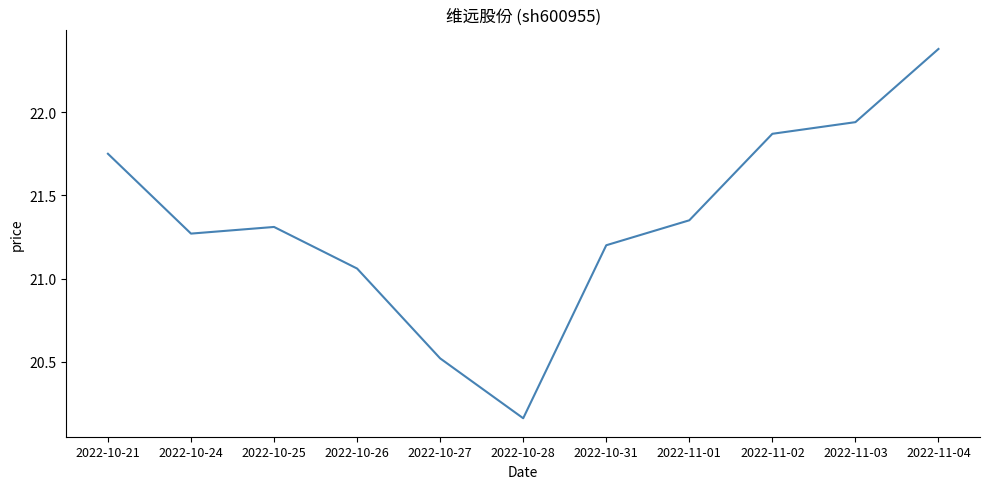

The chart shows a value of 22.4 at 2022-11-04. True or false?

True